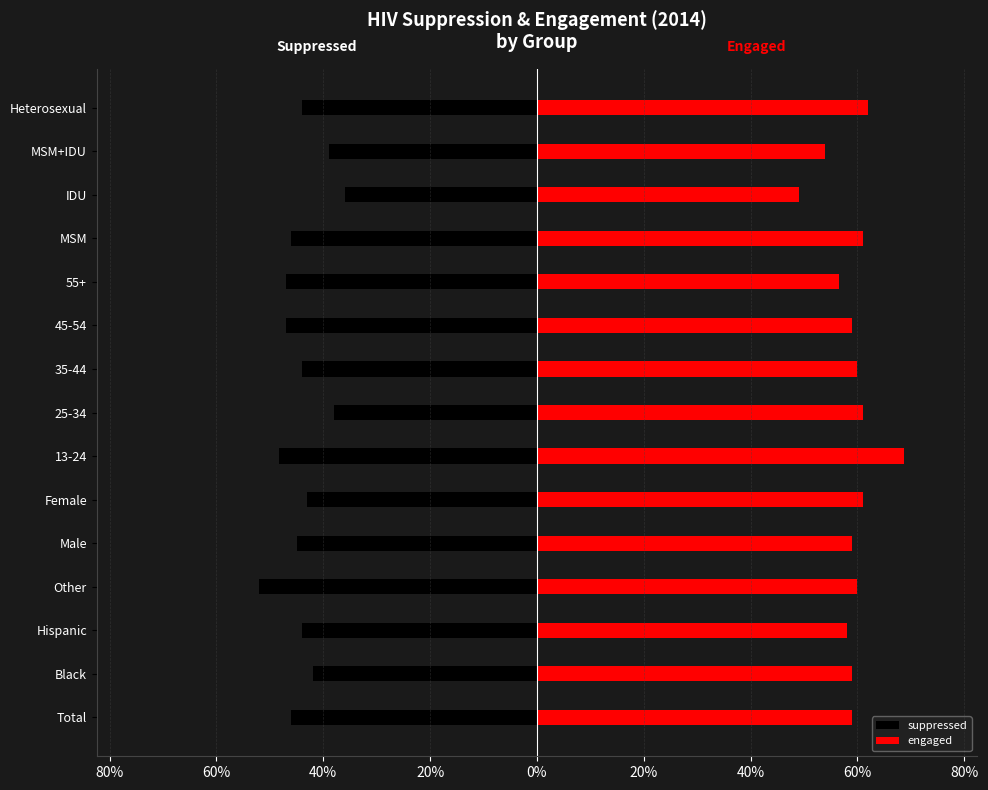

What is the difference between the highest and lowest values at 20%?

1.0